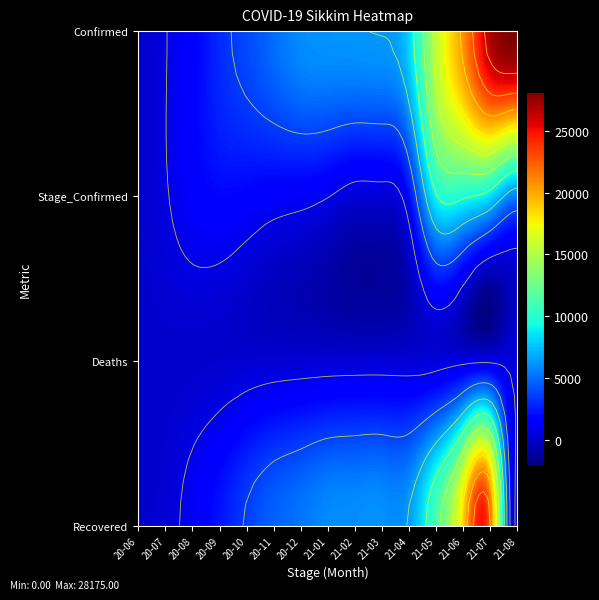

Is the value of confirmed at deaths greater than the value of recovered at deaths?

Yes